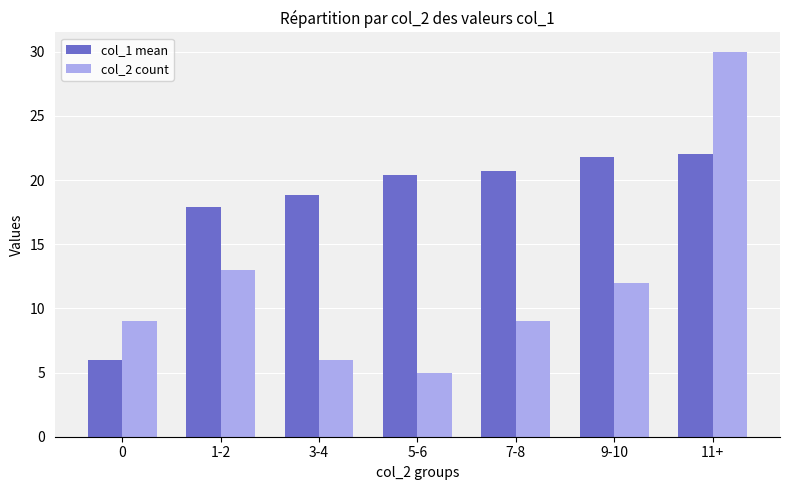

What is the value of the col_1 mean bar at the 6th from the left?

21.8